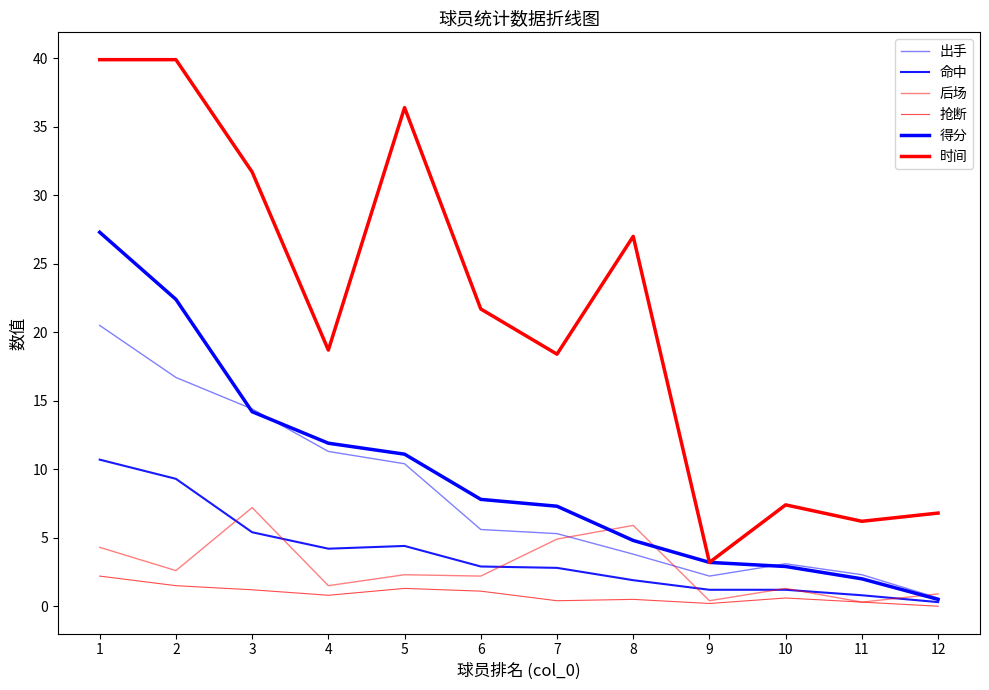

Does the chart display data point markers on the line(s)?

No